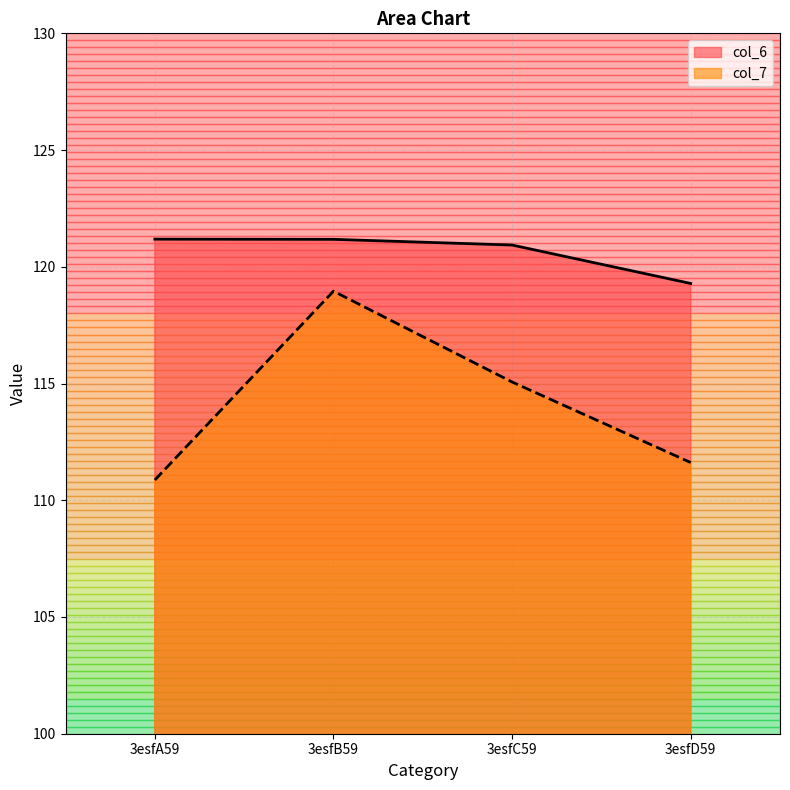

How many distinct data groups are displayed?

2